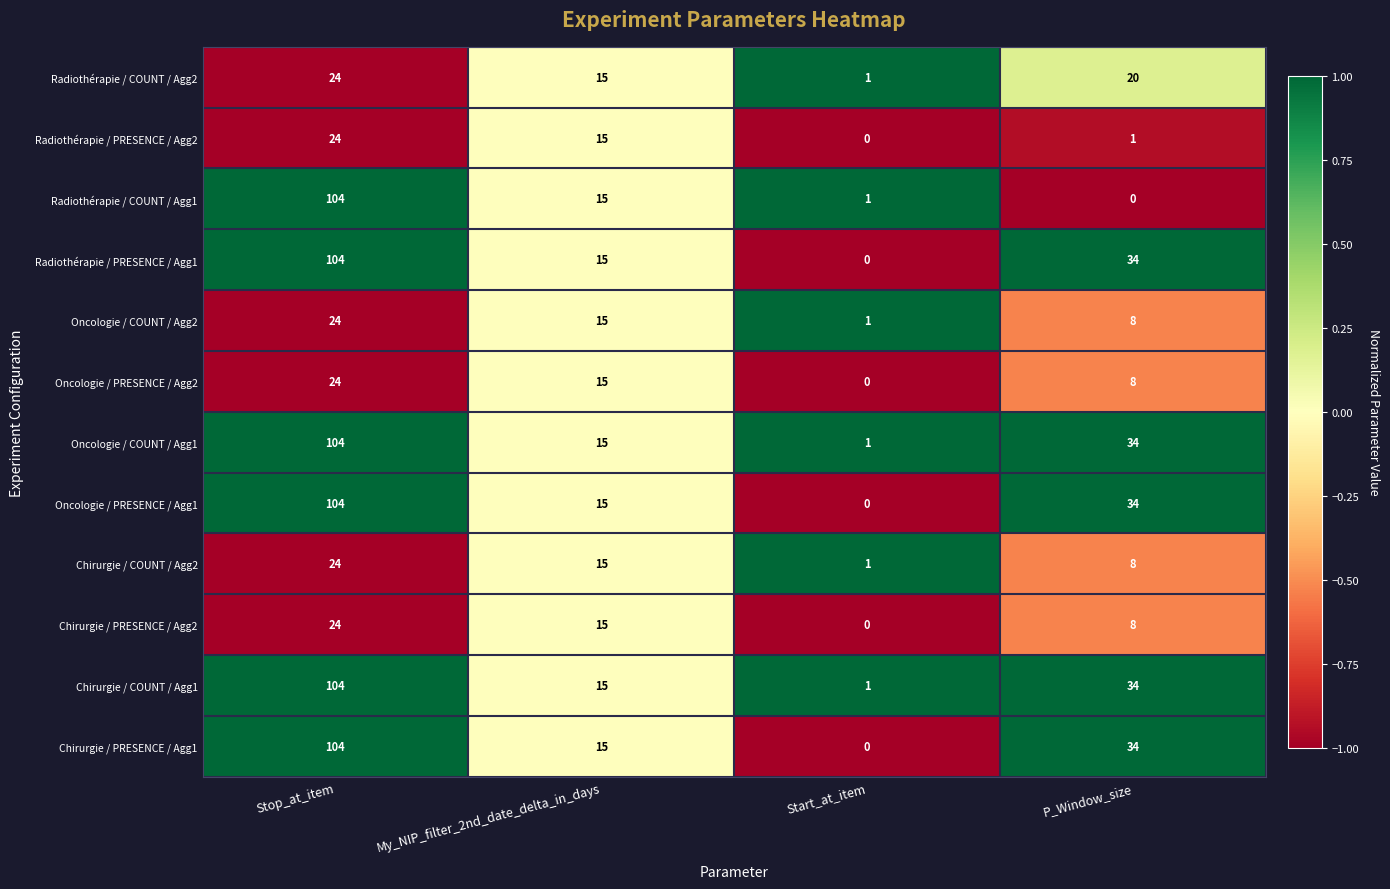

What is the difference between the highest and lowest values at Stop_at_item?

80